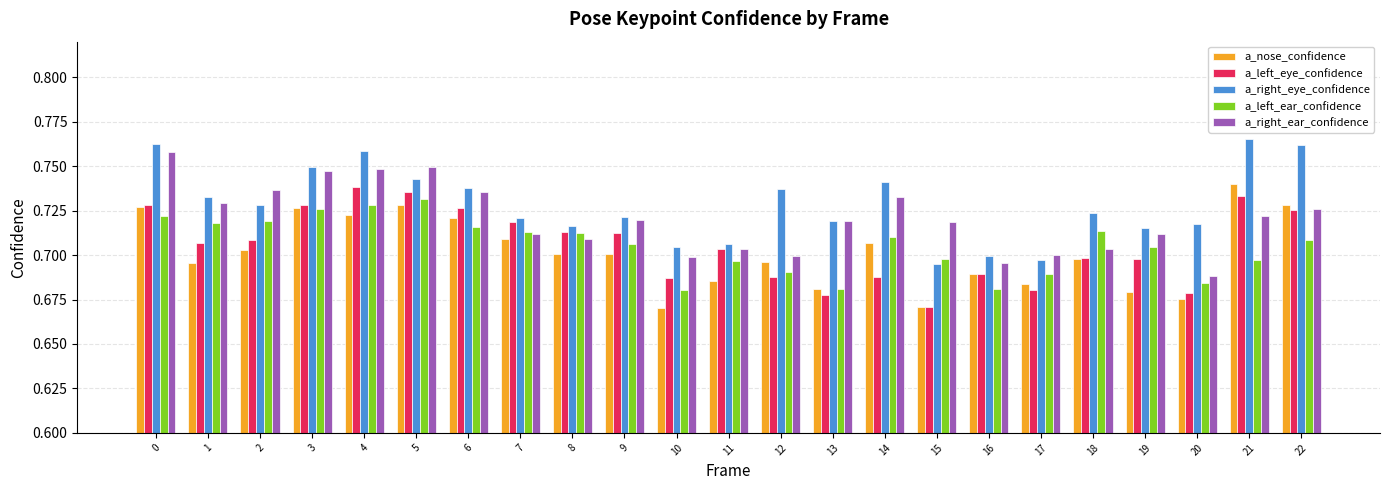

The a_left_ear_confidence series shows 0.7 at 4. True or false?

True